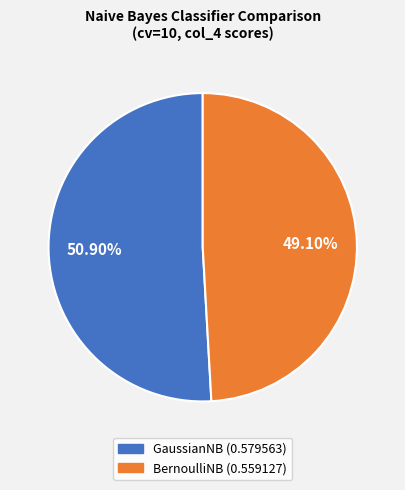

Rank the categories by value from lowest to highest.

BernoulliNB, GaussianNB